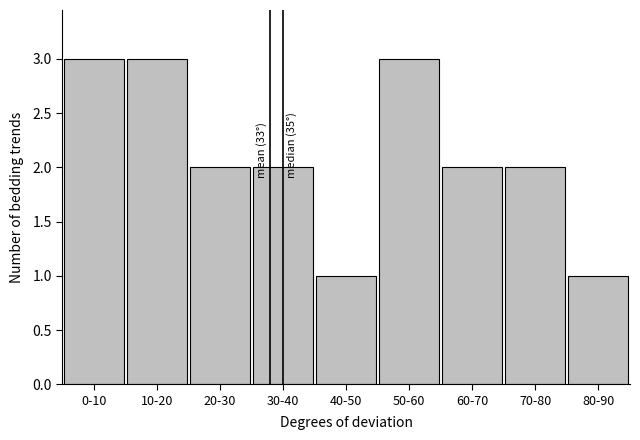

Reading right to left, what are all the values shown in this chart?

1	2	2	3	1	2	2	3	3